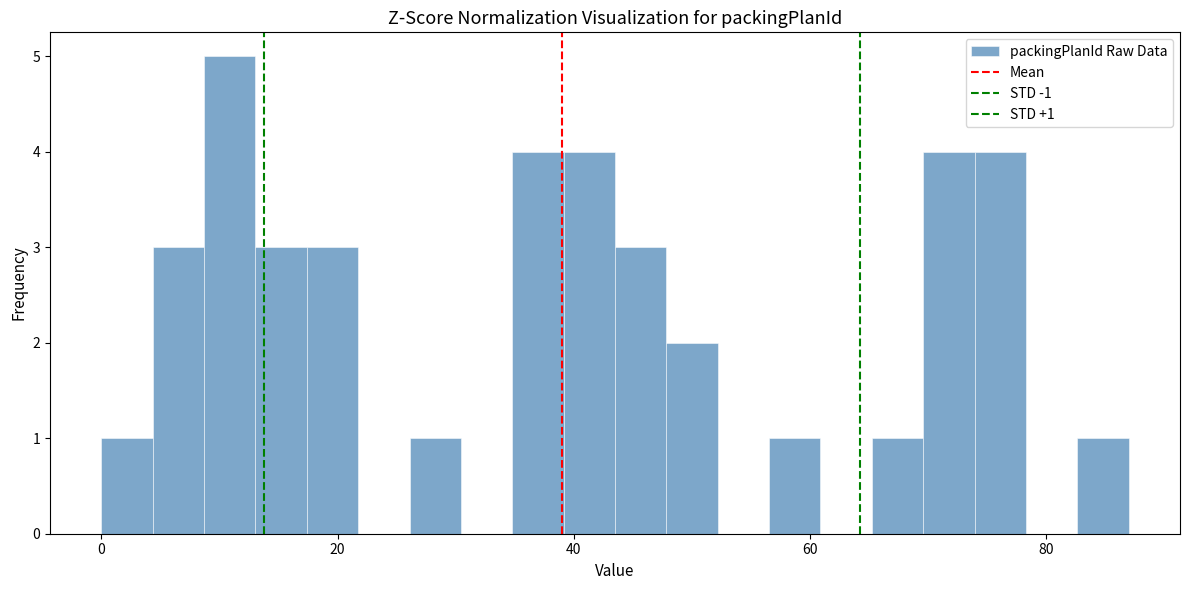

Around what value on the x-axis is the tallest bar? Give the approximate position of its centre, as read against the axis.

10